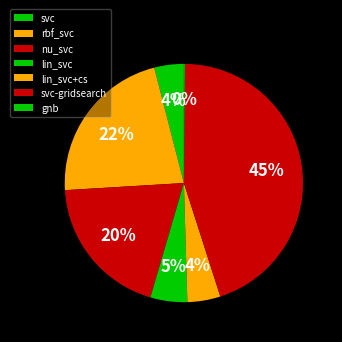

Combined, do rbf_svc and svc-gridsearch account for over 50%?

Yes